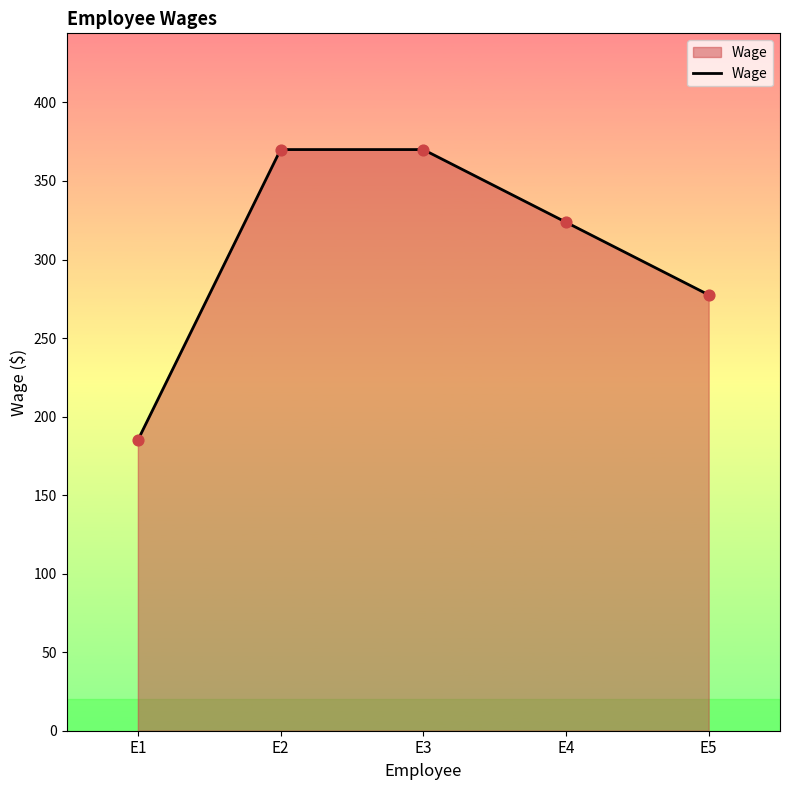

Which has a higher value, E2 or E5?

E2